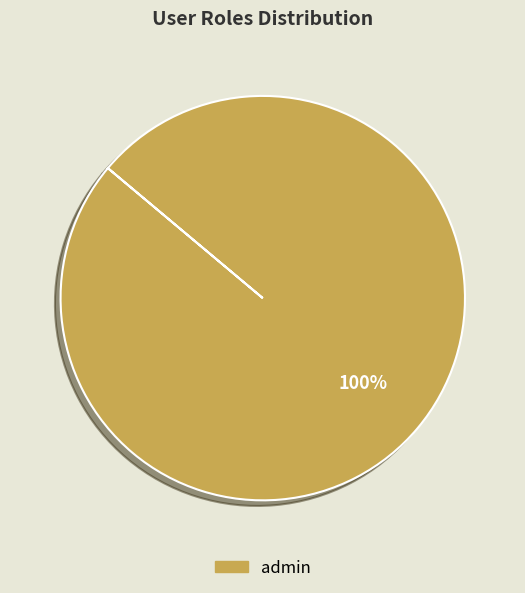

How many slices are in this pie chart?

1